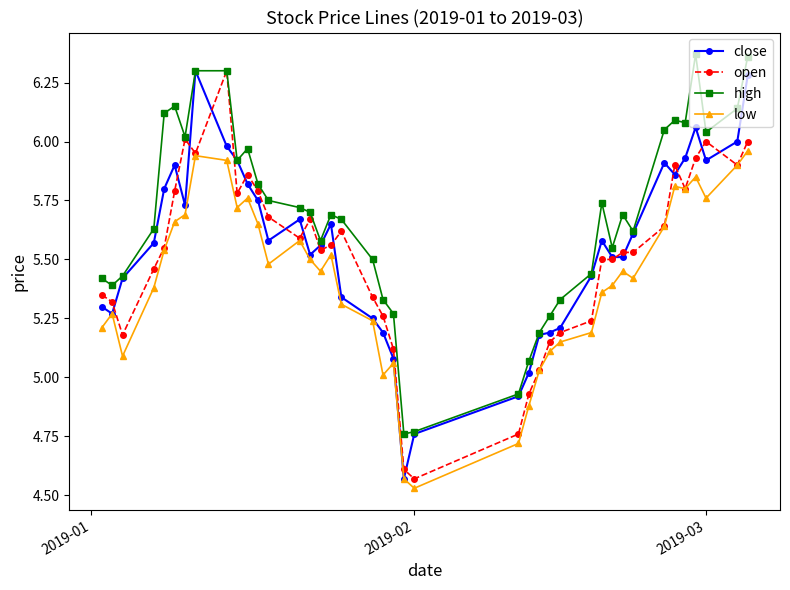

True or false: open has more than 1 interior local peaks.

True